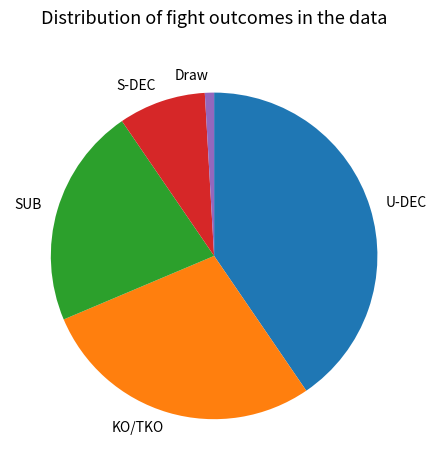

Approximately how many times larger is the value at U-DEC compared to Draw?

44.5